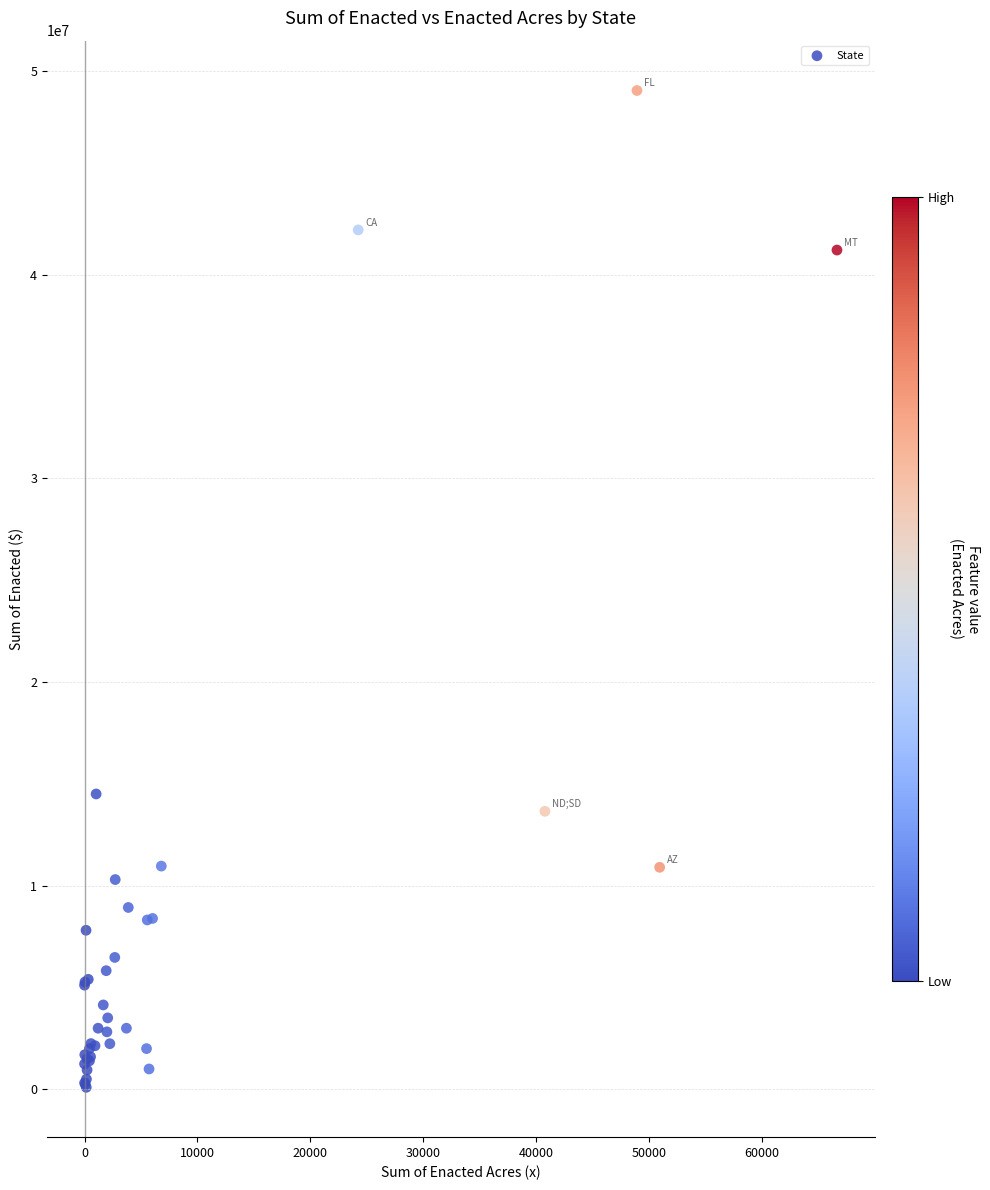

What Y value in the scatter plot is closest to 24566550?

14500000